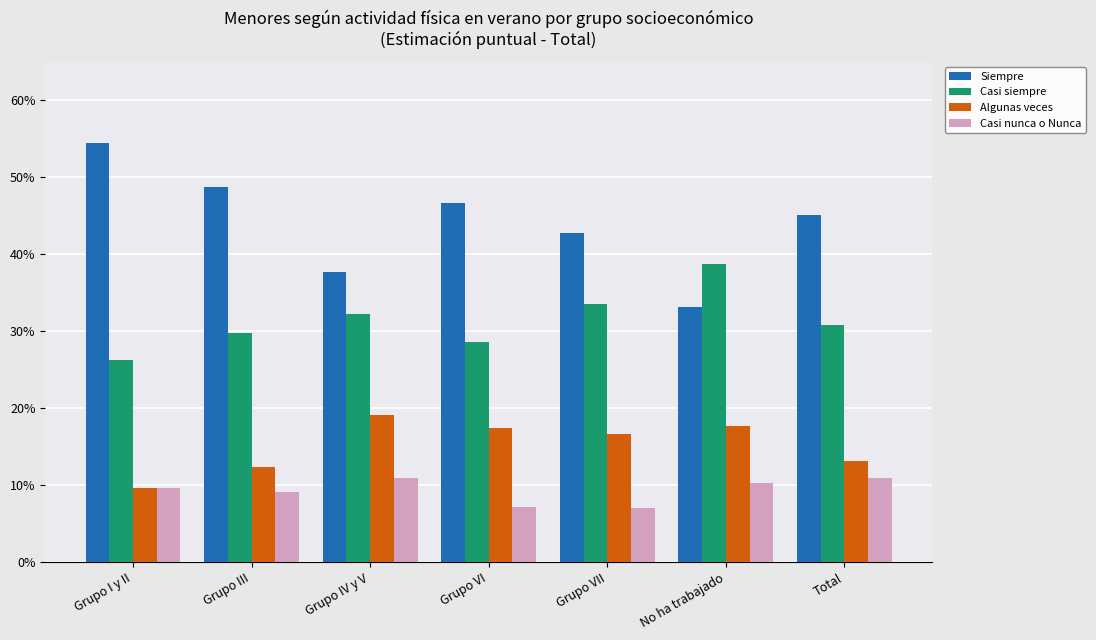

What are all the series names shown in the legend?

Siempre, Casi siempre, Algunas veces, Casi nunca o Nunca